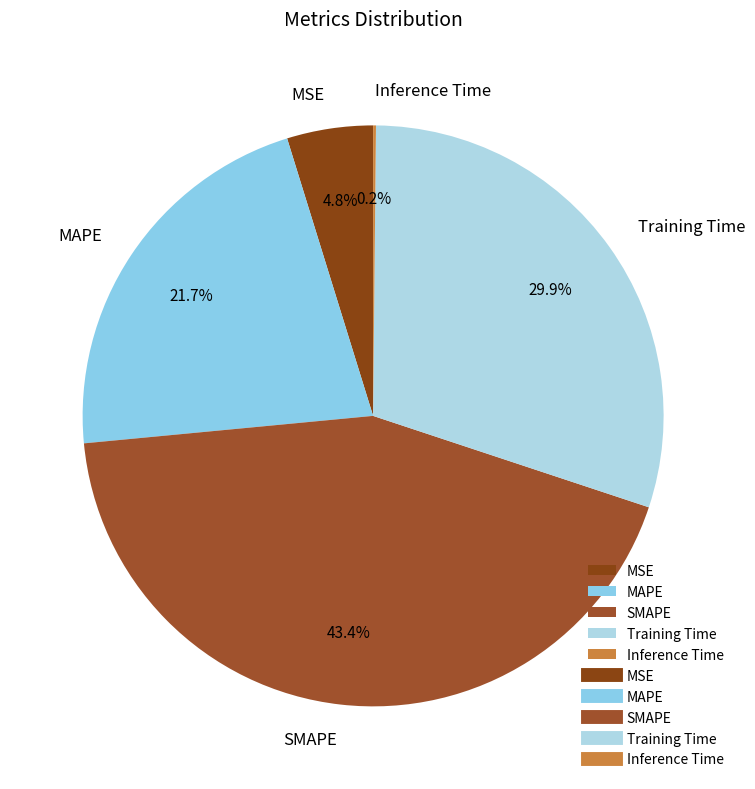

To the nearest percent, what is the average slice percentage?

20%